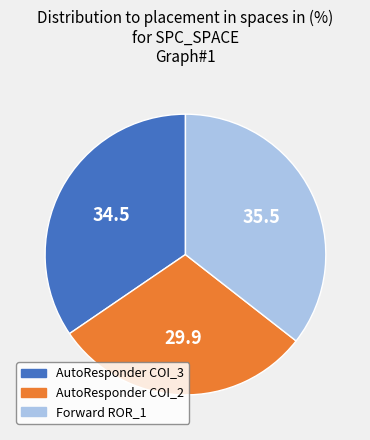

Does any single category account for the majority?

No